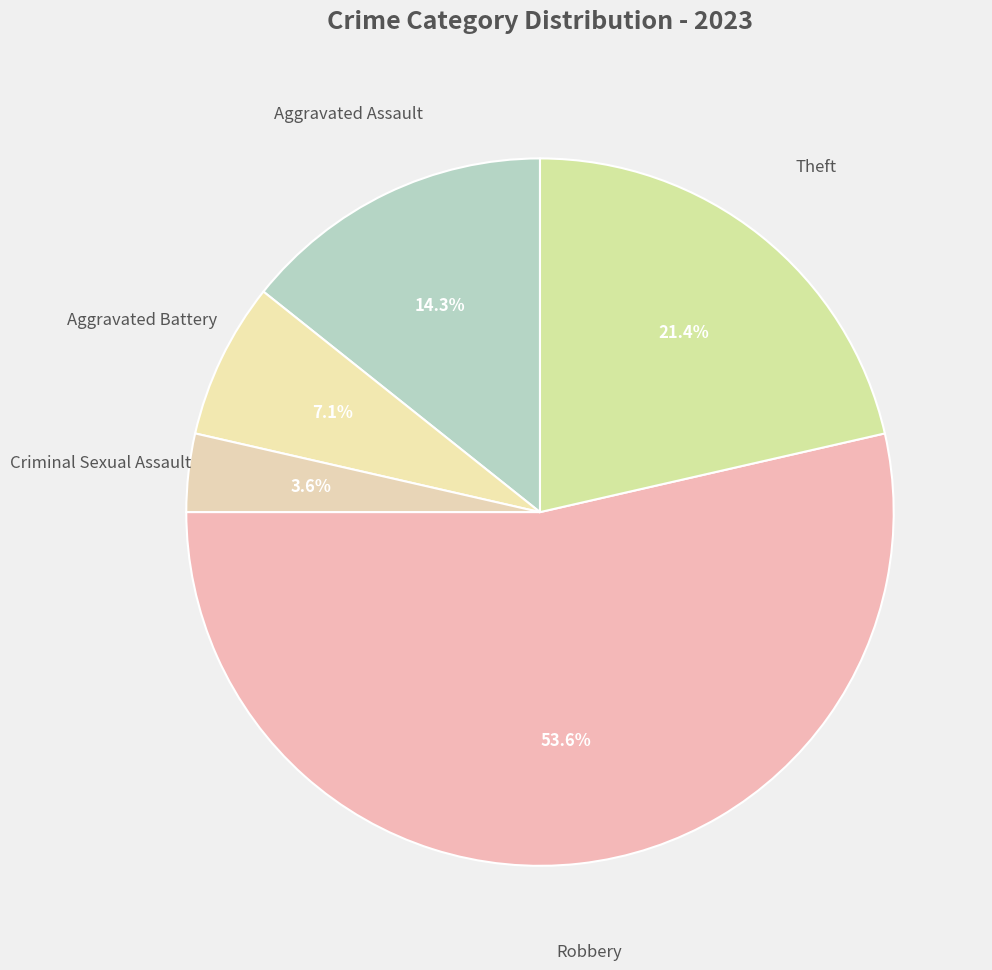

How many segments does this pie chart have?

5